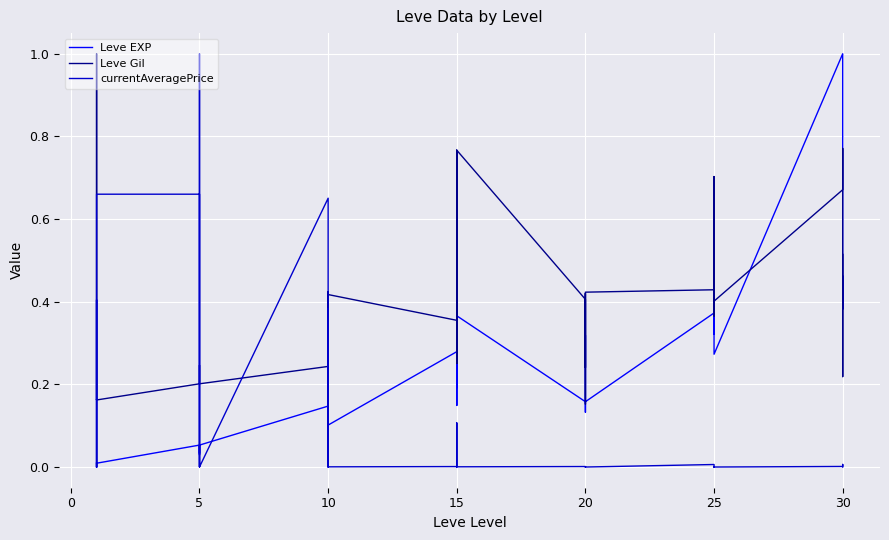

True or false: currentAveragePrice and Leve EXP intersect in this chart.

True